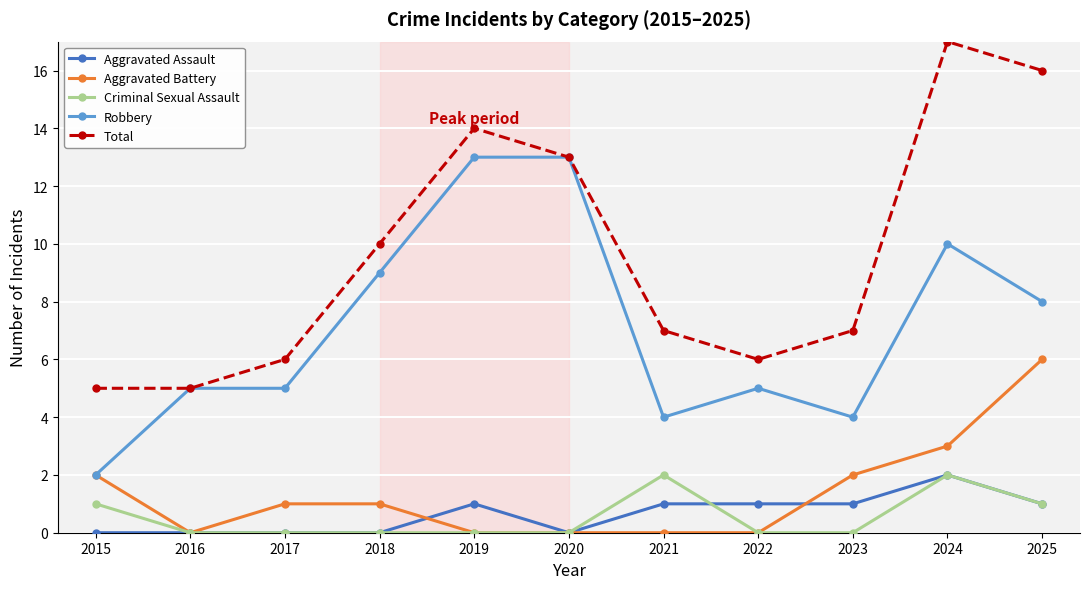

True or false: Aggravated Assault has more than 0 points higher than both neighbors.

True